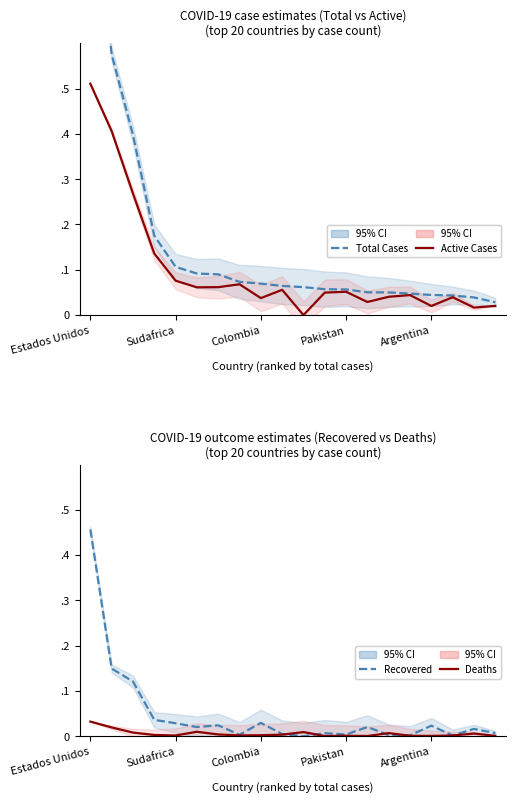

How many lines are shown in the chart?

4